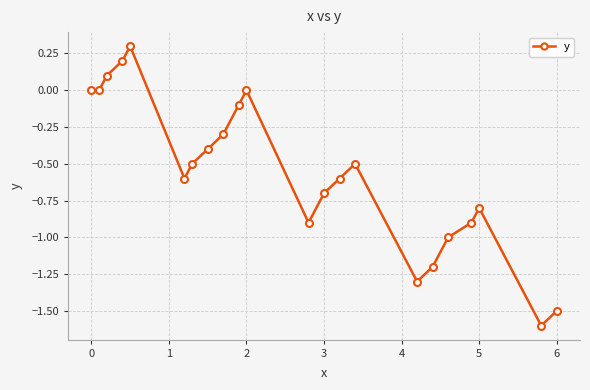

True or false: there are more than 0 points higher than both neighbors.

True